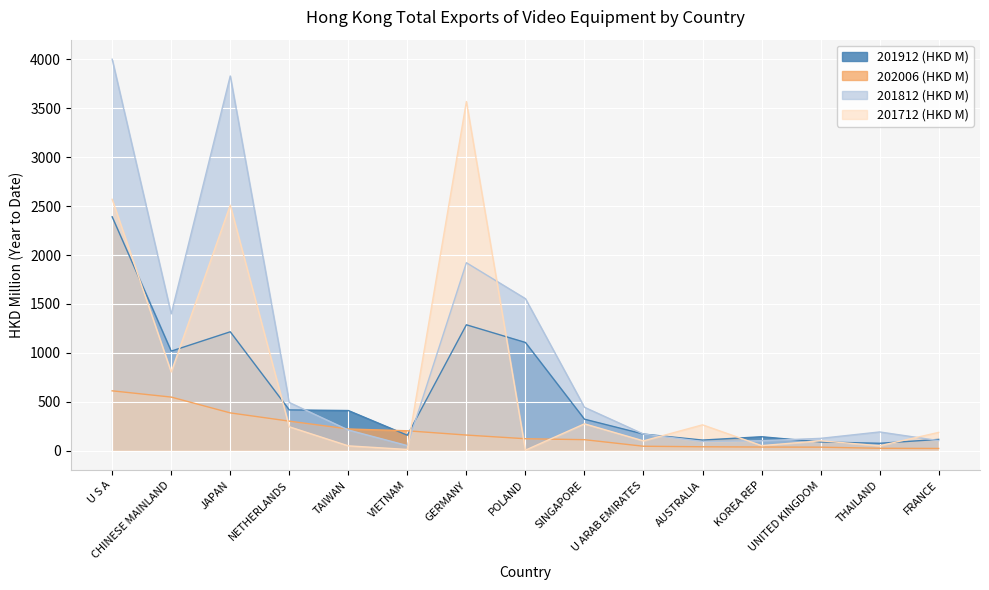

Reading left to right, what are all the values shown in this chart?

201912 (HKD M): 2390.9	1017.3	1215.1	416.4	409.9	157.3	1286.6	1106.0	321.4	169.3	108.0	142.1	88.7	75.0	114.9
202006 (HKD M): 611.4	547.6	385.8	301.6	221.4	202.8	159.3	121.7	112.0	44.8	39.5	36.8	35.4	24.1	22.2
201812 (HKD M): 4001.9	1397.9	3830.9	492.3	210.8	51.4	1921.2	1554.0	443.2	169.2	93.5	101.0	125.4	191.1	102.4
201712 (HKD M): 2569.7	803.9	2510.0	243.8	48.8	11.8	3569.6	4.7	274.0	99.9	263.8	51.2	100.5	49.6	186.4